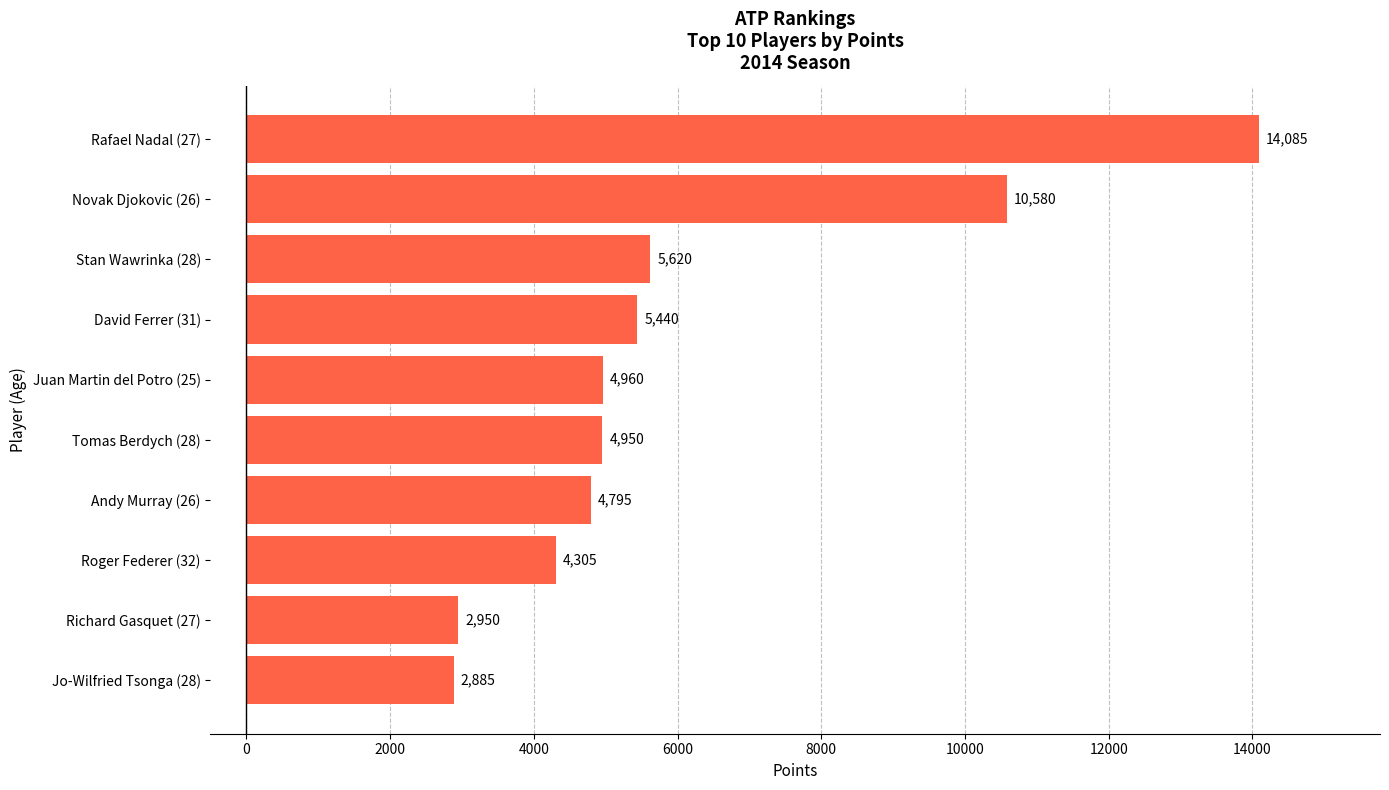

True or false: the data shows 2950 at Richard Gasquet (27).

True